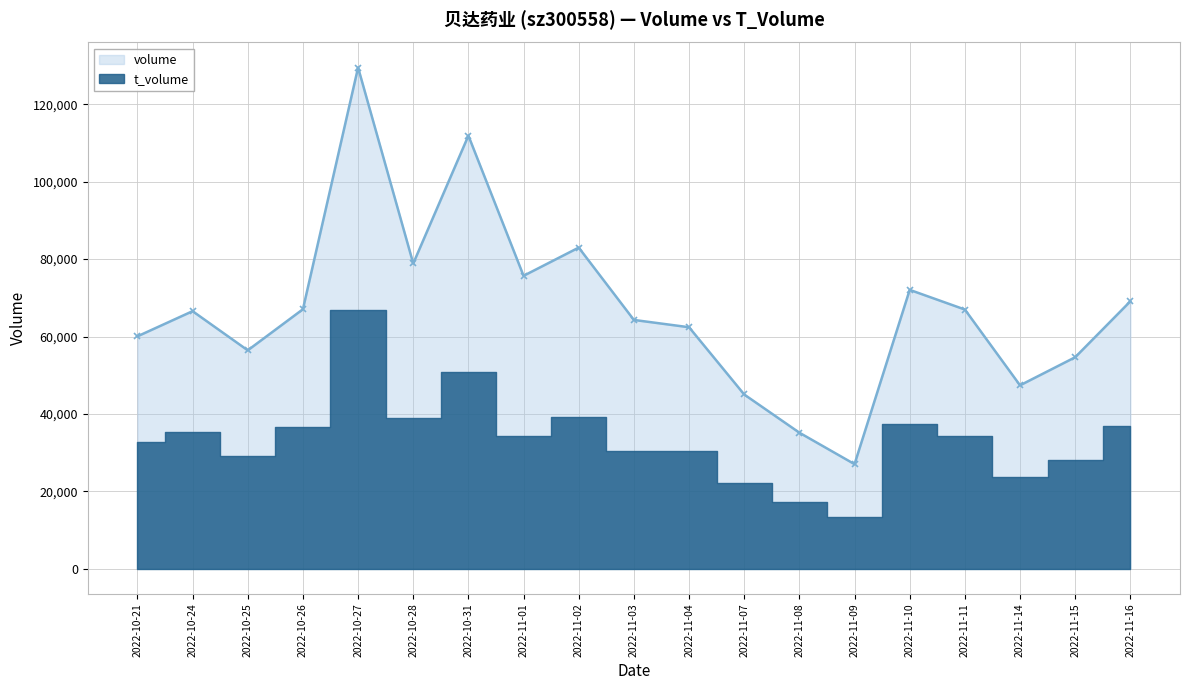

What is the label of the 8th point from the right?

2022-11-07